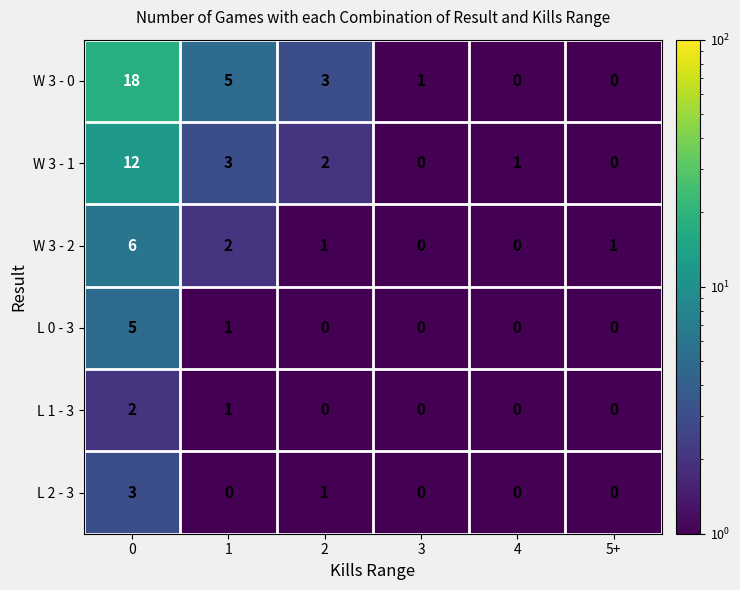

Which series has the largest total across all categories?

W 3 - 0